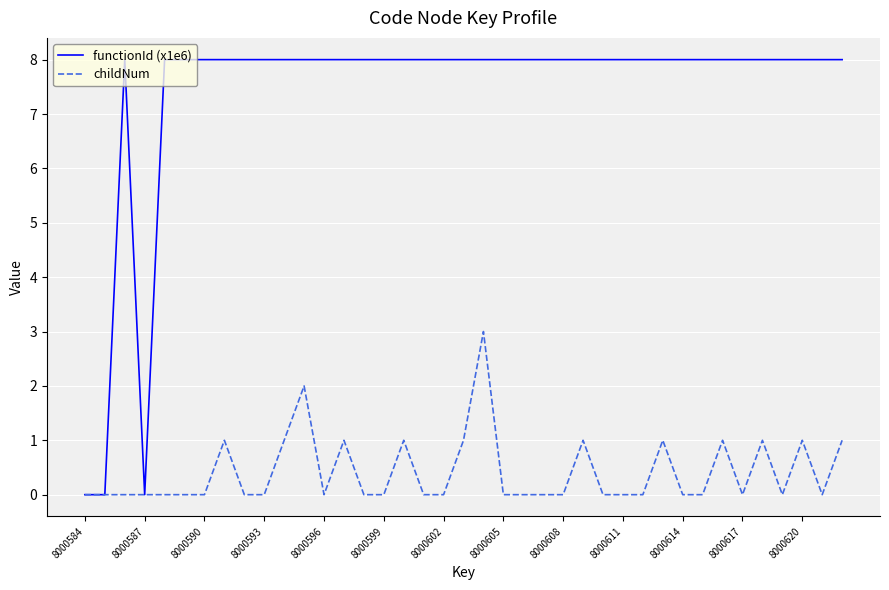

Rank the series by their average value, from highest to lowest.

functionId (x1e6), childNum